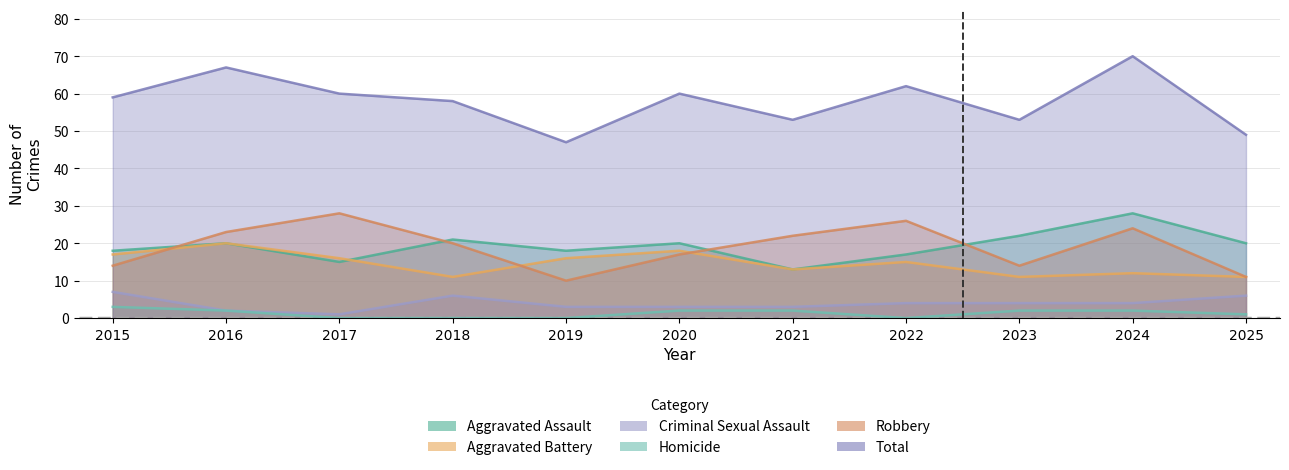

How many values in Homicide are above zero?

7